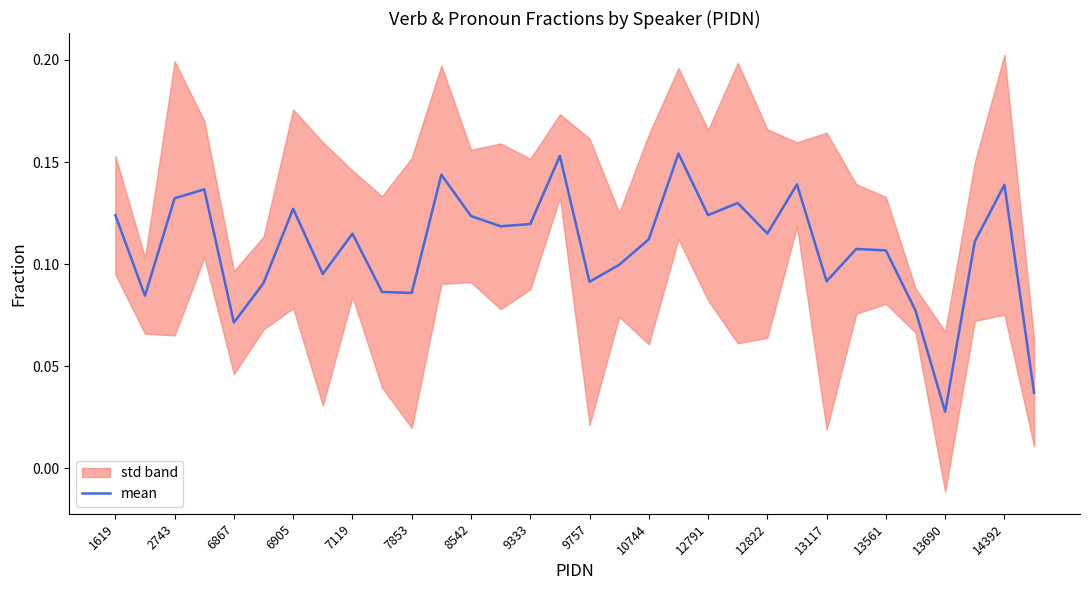

What is the difference between the second highest and minimum values?

0.1